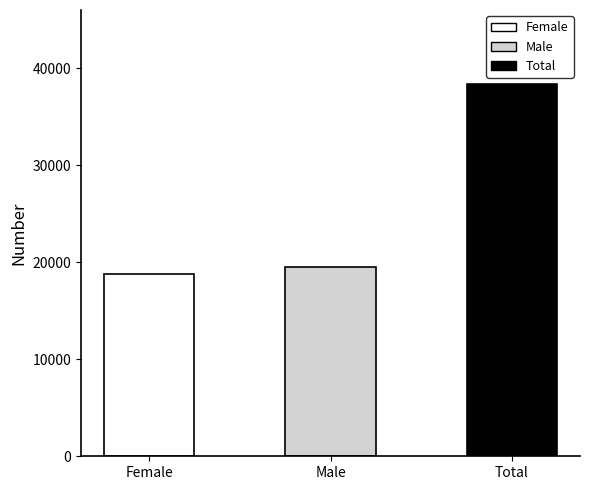

The value at Total is 54020. True or false?

False